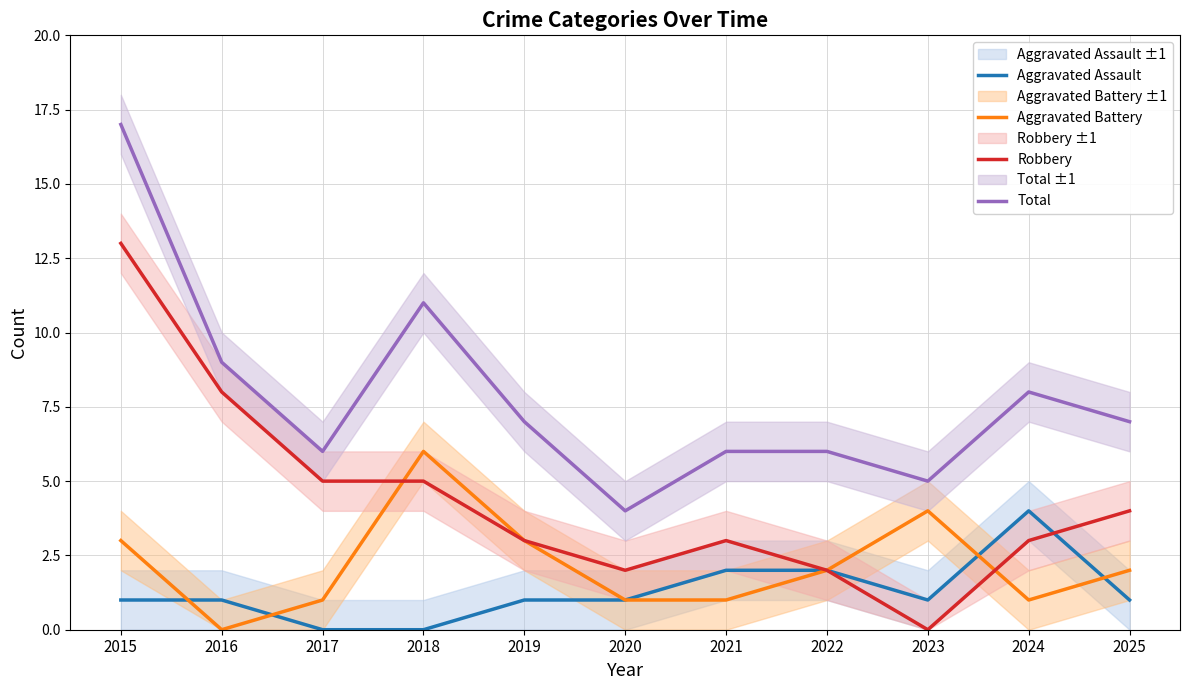

At which category does Aggravated Battery reach its first local valley?

2016